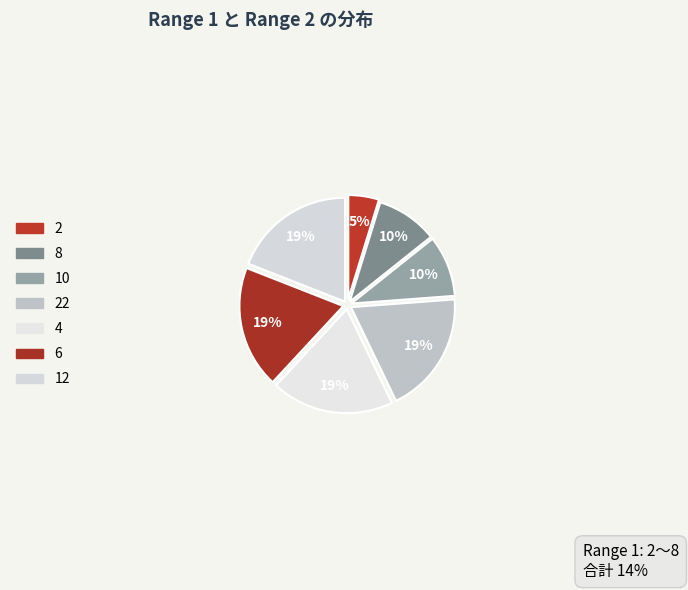

Which has a higher value, 22 or 6?

22